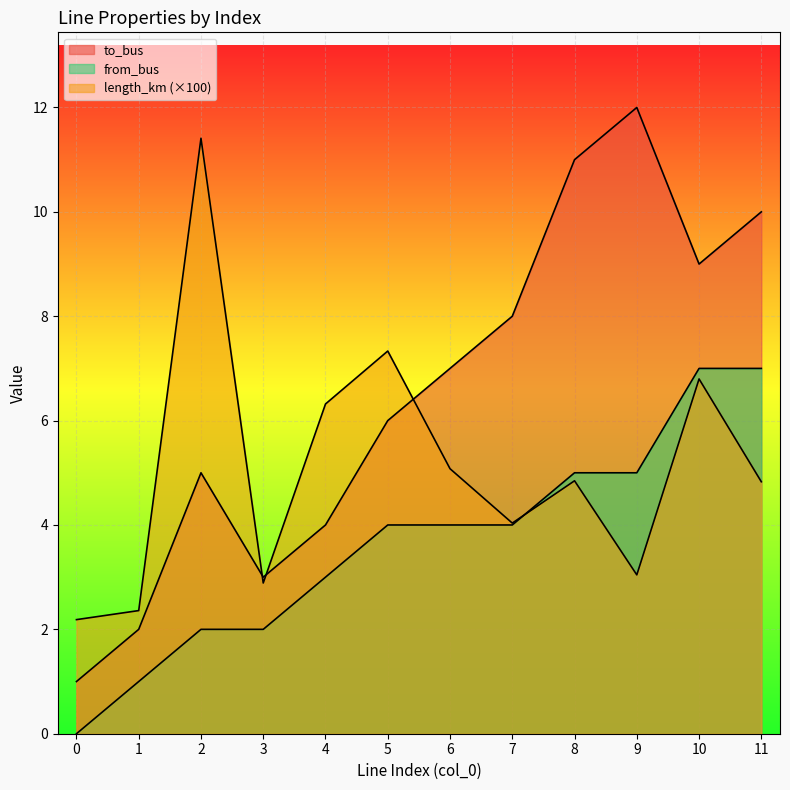

True or false: length_km has a value of 6.8 at 10.

True